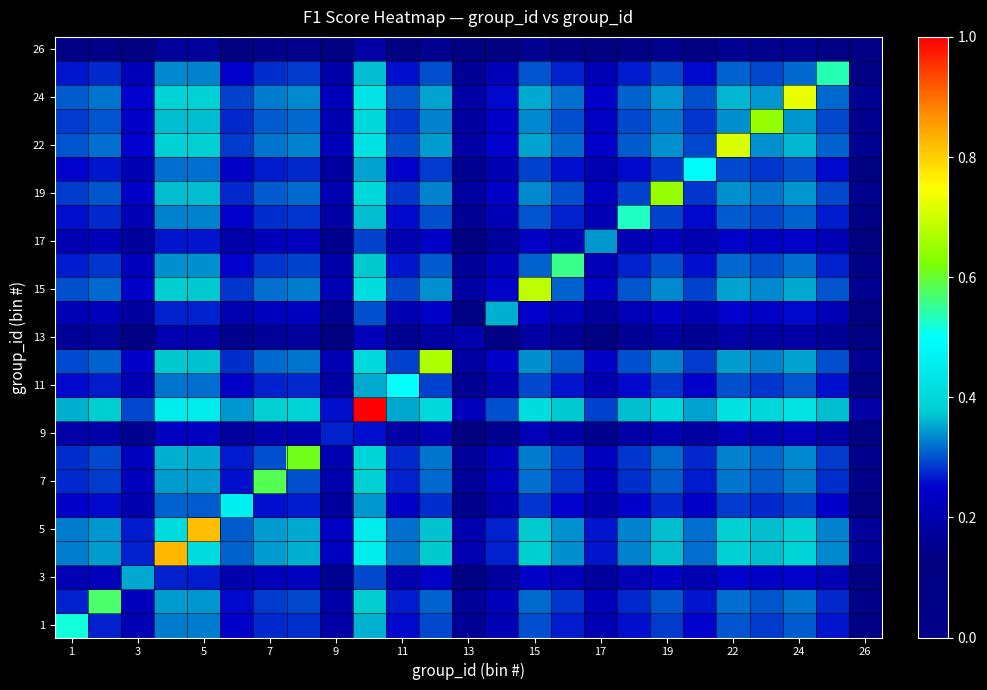

What is the smallest value displayed?

0.1